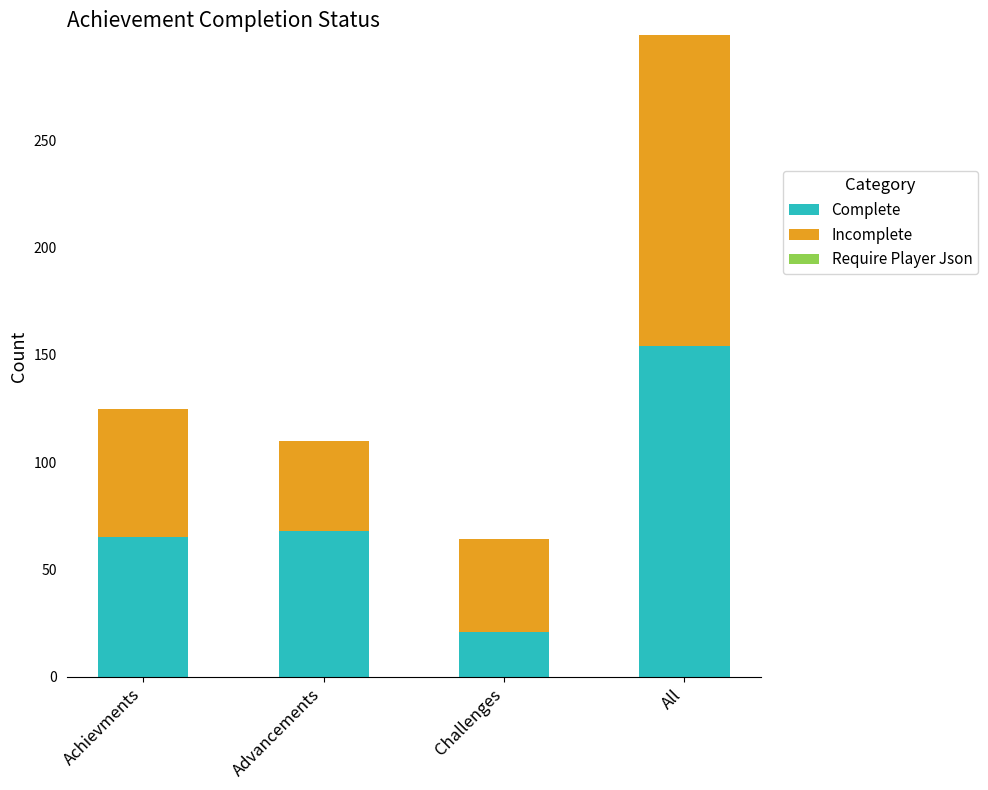

True or false: Complete has a value of 54 at All.

False